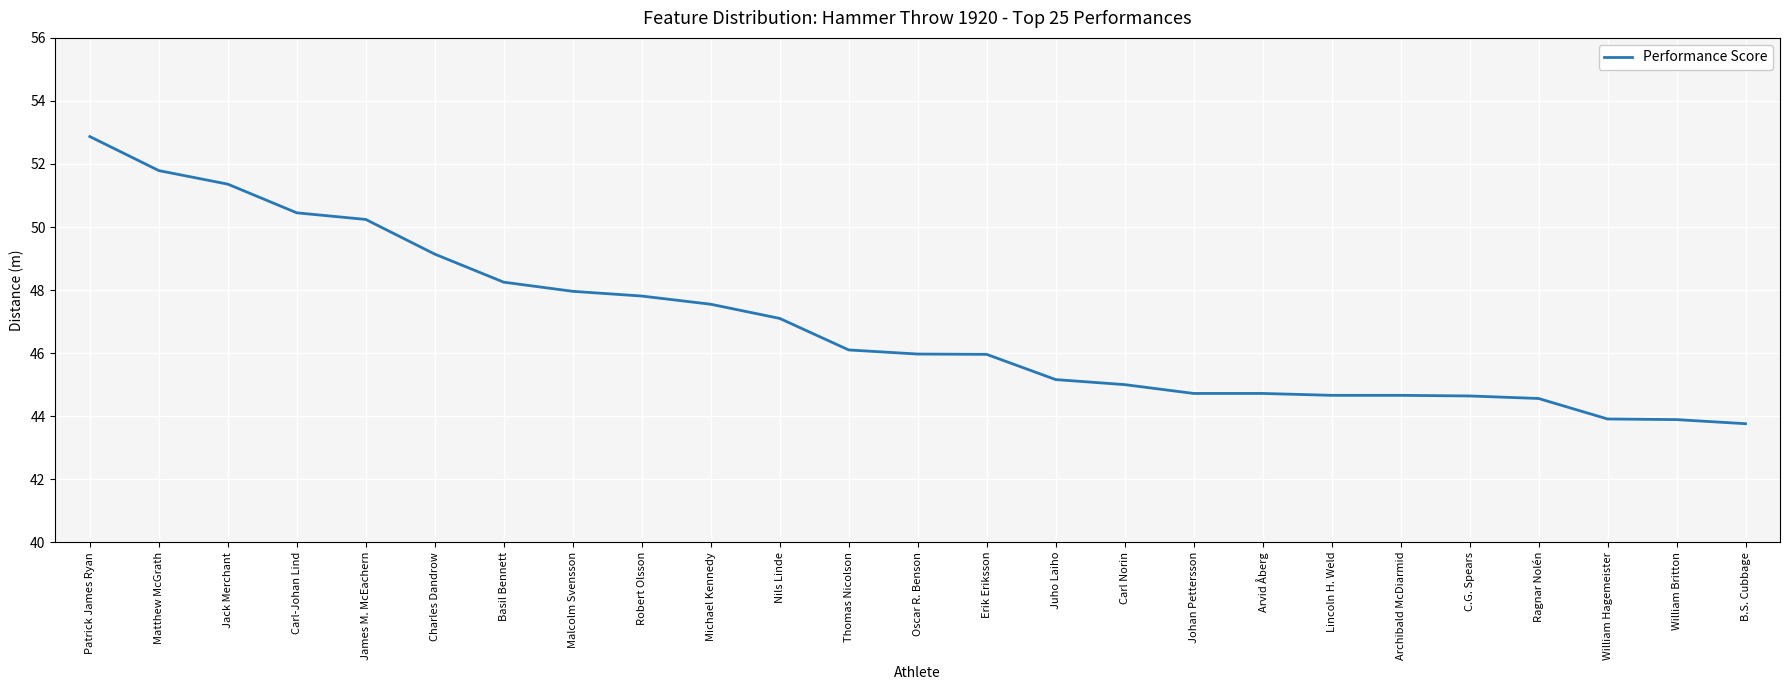

At which label does the data first exceed 45?

Patrick James Ryan